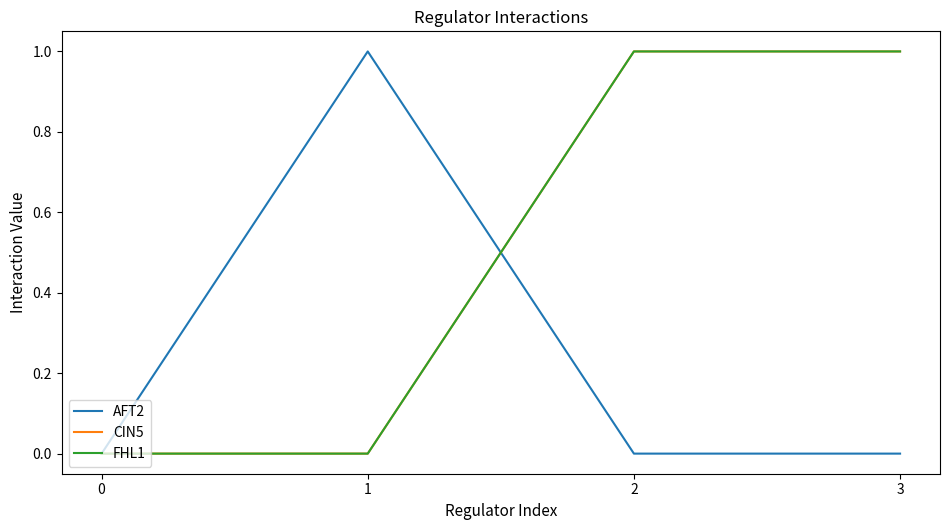

Reading left to right, list all the values displayed in this chart.

AFT2: 0	1	0	0
CIN5: 0	0	1	1
FHL1: 0	0	1	1